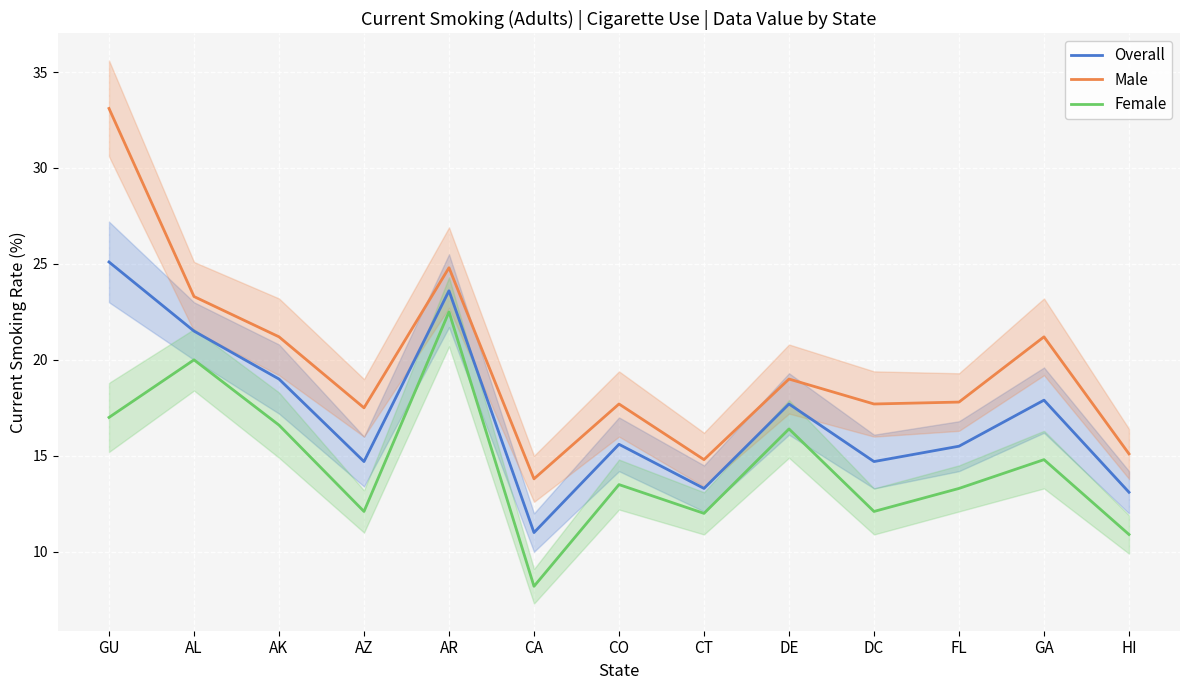

Reading left to right, list all the values displayed in this chart.

Overall: GU=25.1	AL=21.5	AK=19.0	AZ=14.7	AR=23.6	CA=11.0	CO=15.6	CT=13.3	DE=17.7	DC=14.7	FL=15.5	GA=17.9	HI=13.1
Male: GU=33.1	AL=23.3	AK=21.2	AZ=17.5	AR=24.8	CA=13.8	CO=17.7	CT=14.8	DE=19.0	DC=17.7	FL=17.8	GA=21.2	HI=15.1
Female: GU=17.0	AL=20.0	AK=16.6	AZ=12.1	AR=22.5	CA=8.2	CO=13.5	CT=12.0	DE=16.4	DC=12.1	FL=13.3	GA=14.8	HI=10.9